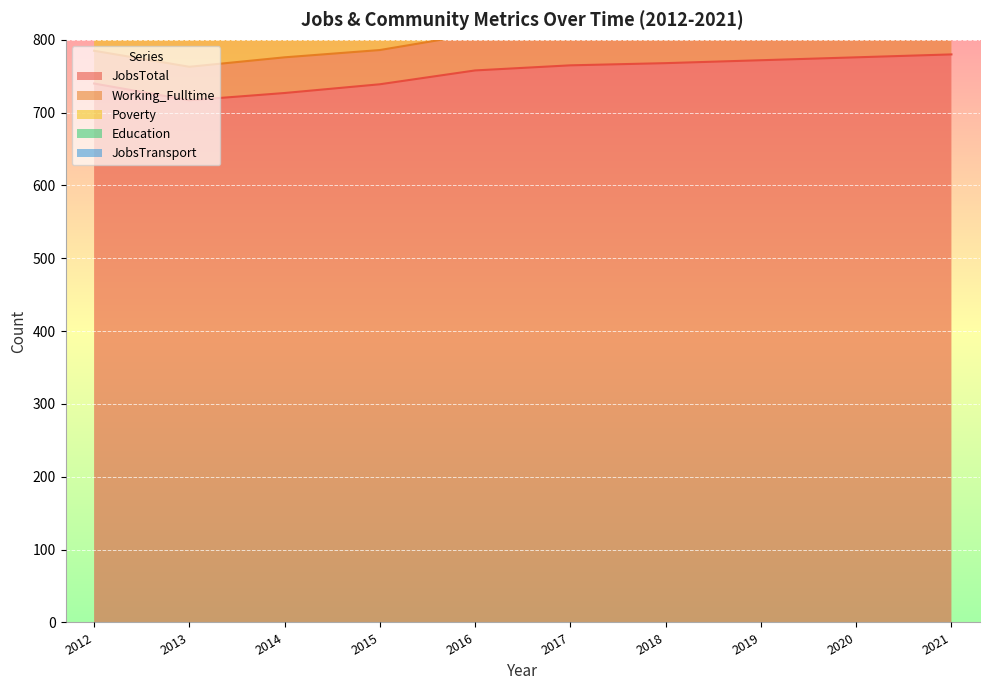

Reading left to right, extract all data points from this chart.

JobsTotal: 740	717	727	739	758	765	768	772	776	780
Working_Fulltime: 45	46	49	47	50	51	53	54	56	57
Poverty: 224	228	239	243	240	243	246	249	252	255
Education: 561	579	575	575	582	583	585	587	589	590
JobsTransport: 36	40	43	45	47	47	48	48	49	50